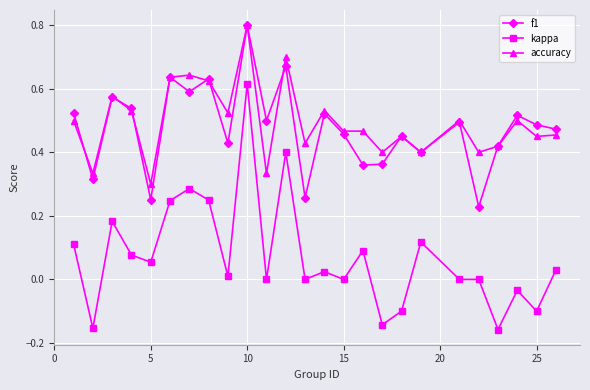

True or false: kappa and accuracy cross at least once.

False